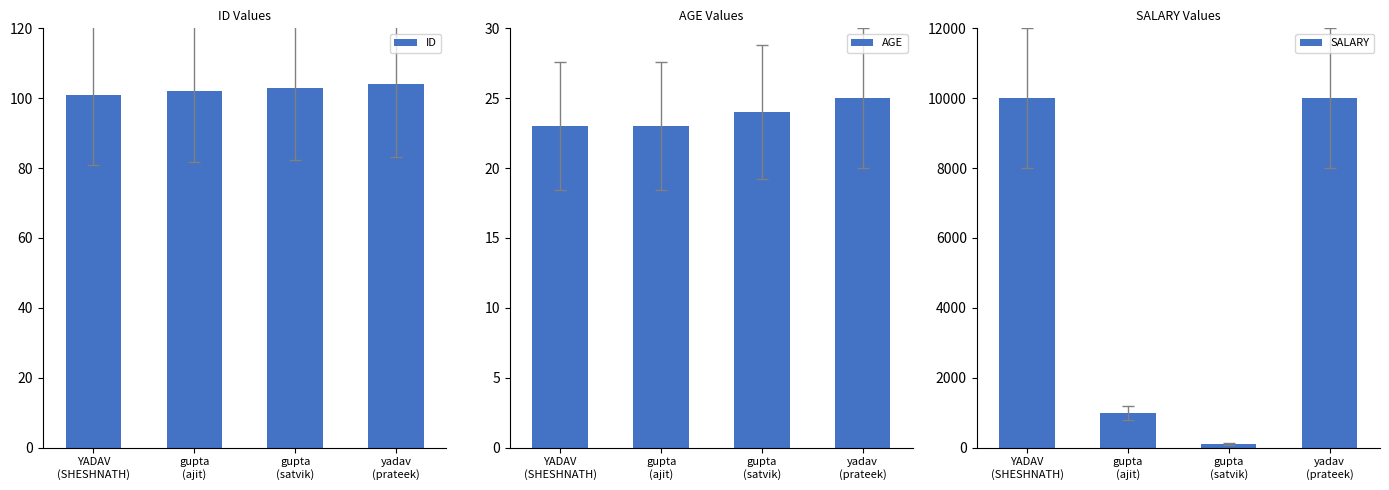

How many bars are there in total?

12